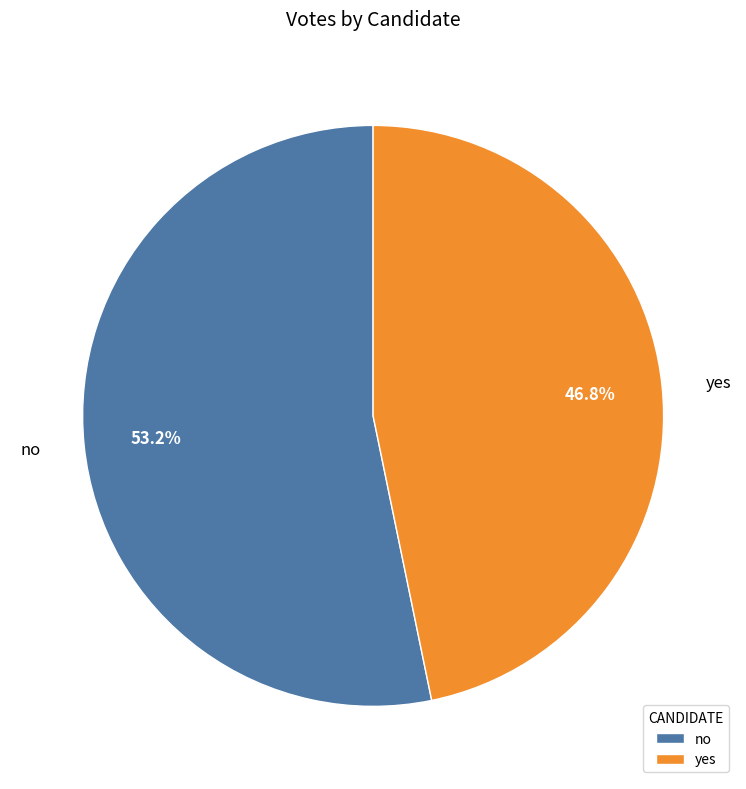

Which has a higher value, yes or no?

no